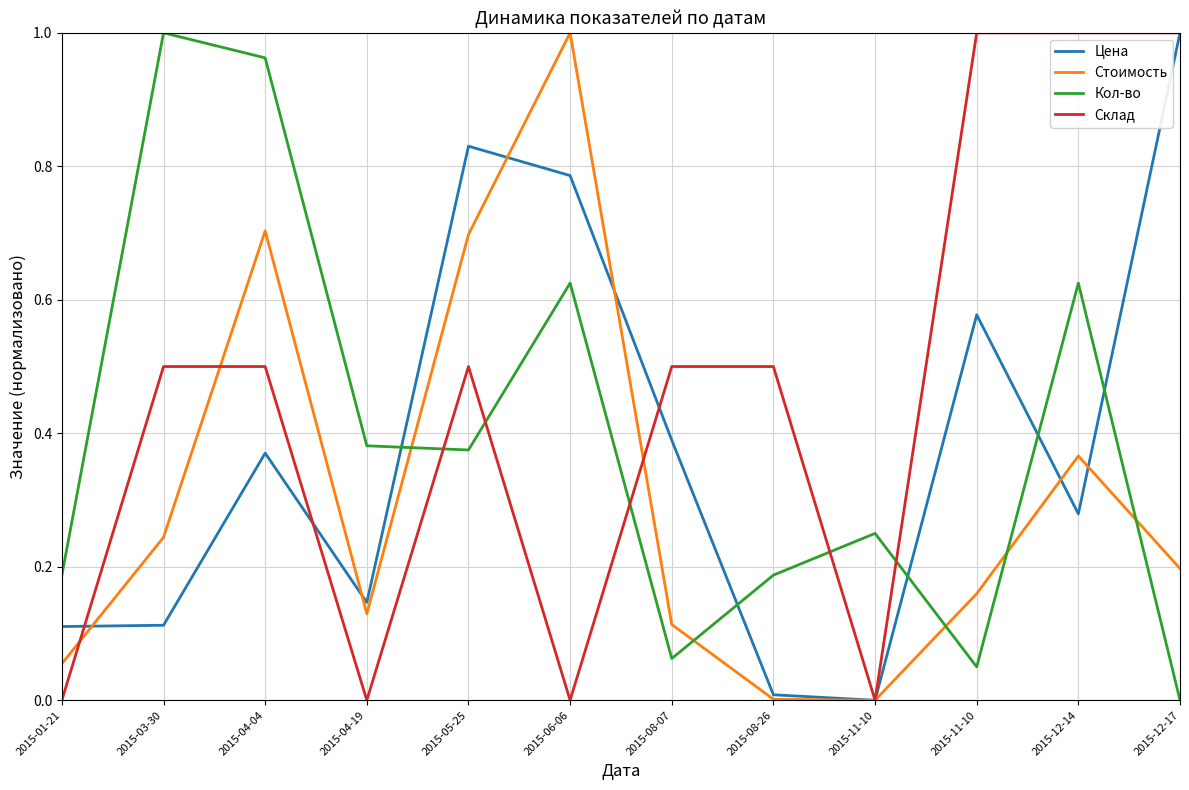

Does the chart display data point markers on the line(s)?

No